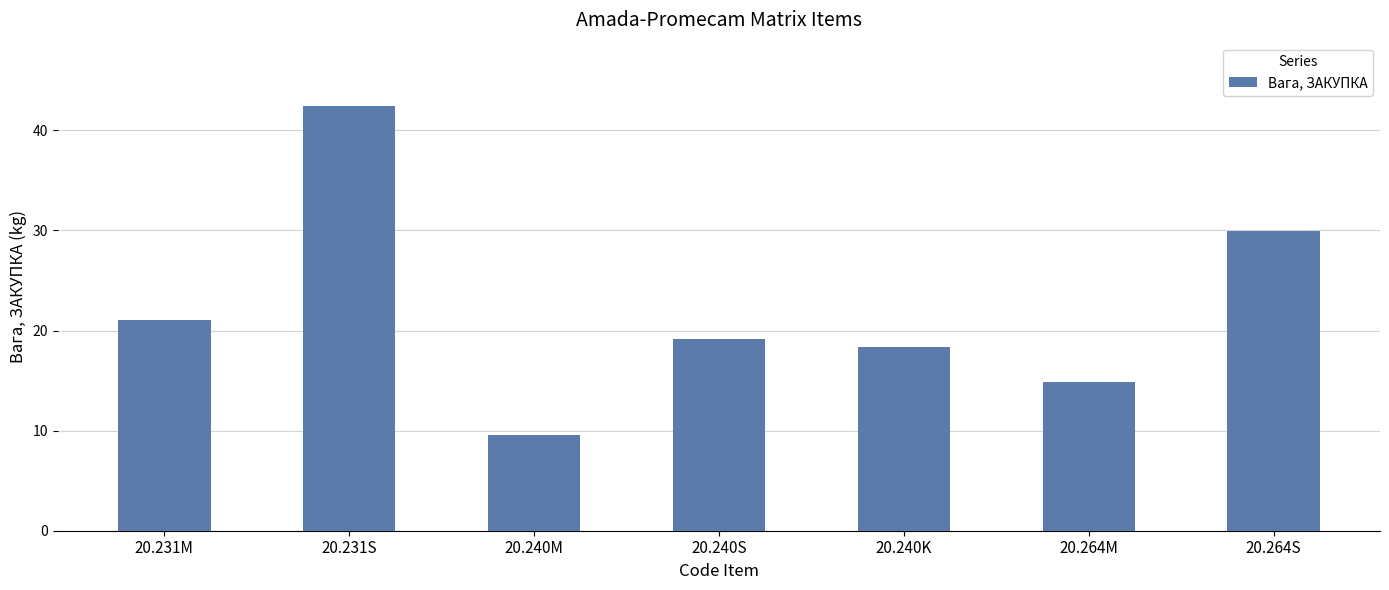

What value does the data have at 20.264M?

14.9